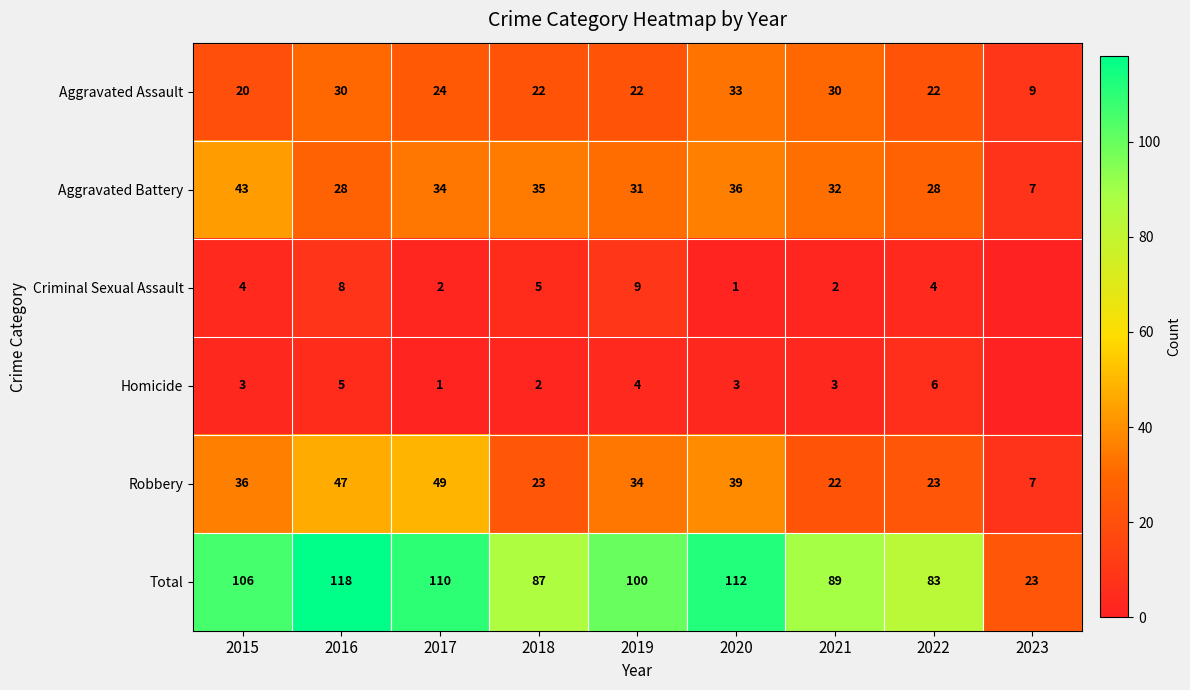

List the labels in order of Homicide value, smallest first.

2023, 2017, 2018, 2015, 2020, 2021, 2019, 2016, 2022